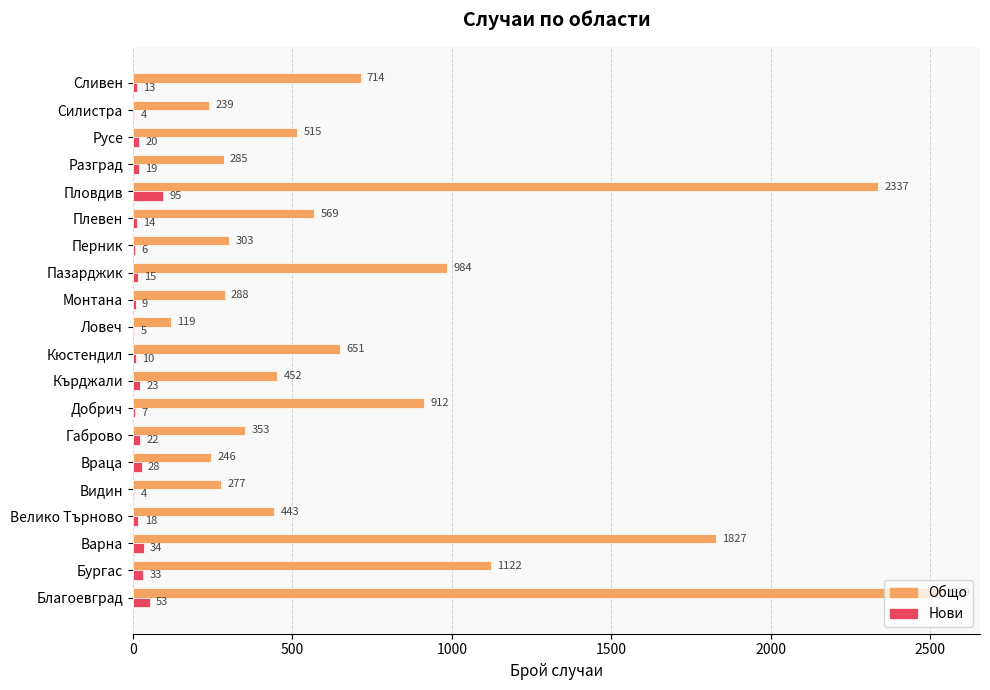

Between Габрово and Разград, which series saw the biggest shift?

Общо